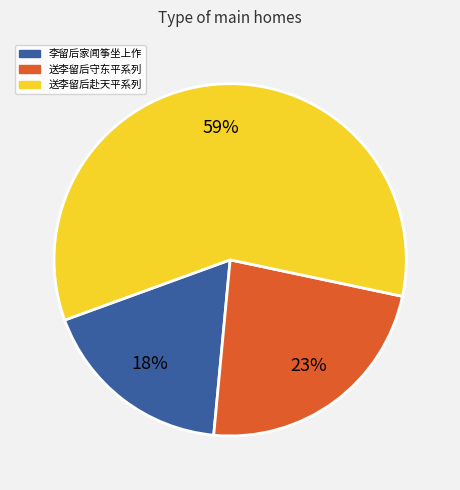

What is the smallest slice in the pie chart?

李留后家闻筝坐上作